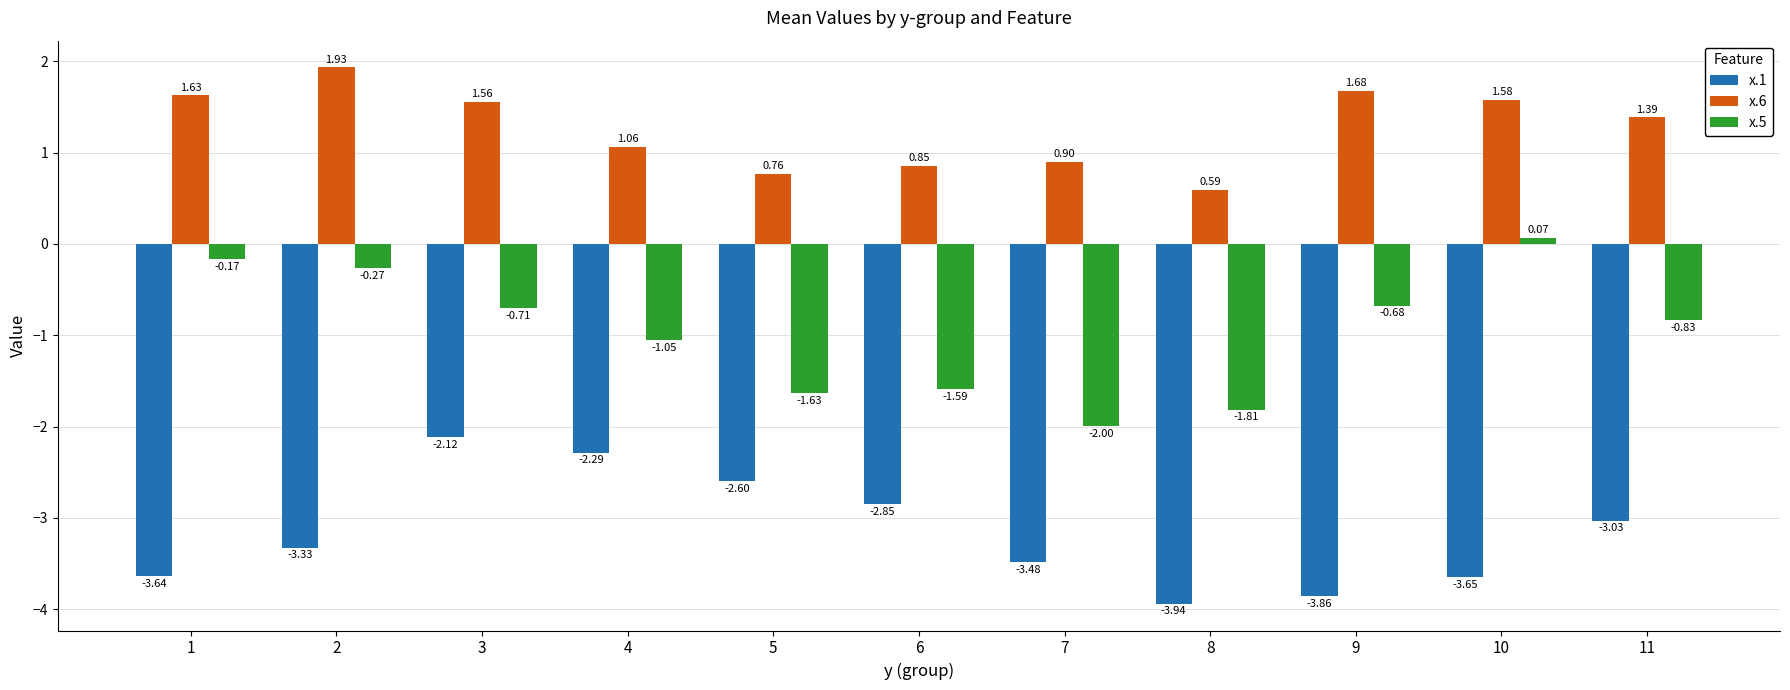

Between 3 and 8, which series saw the biggest shift?

x.1